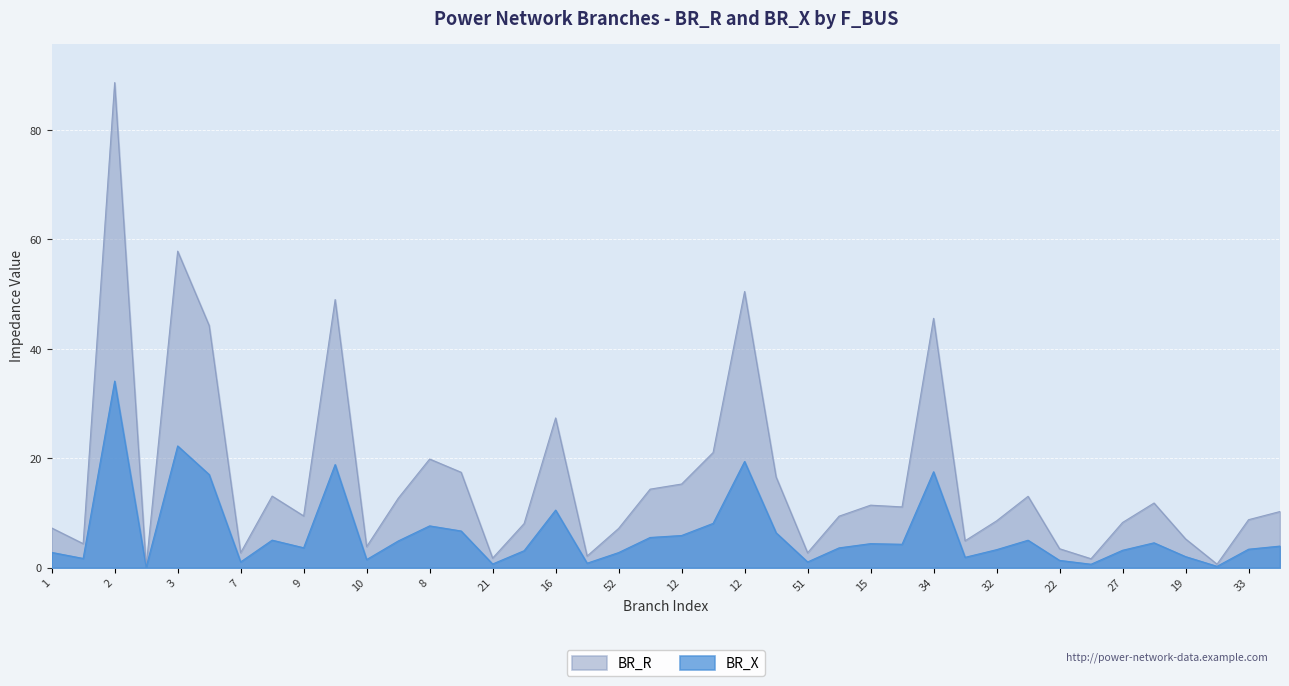

True or false: BR_R has more than 0 interior local peaks.

True